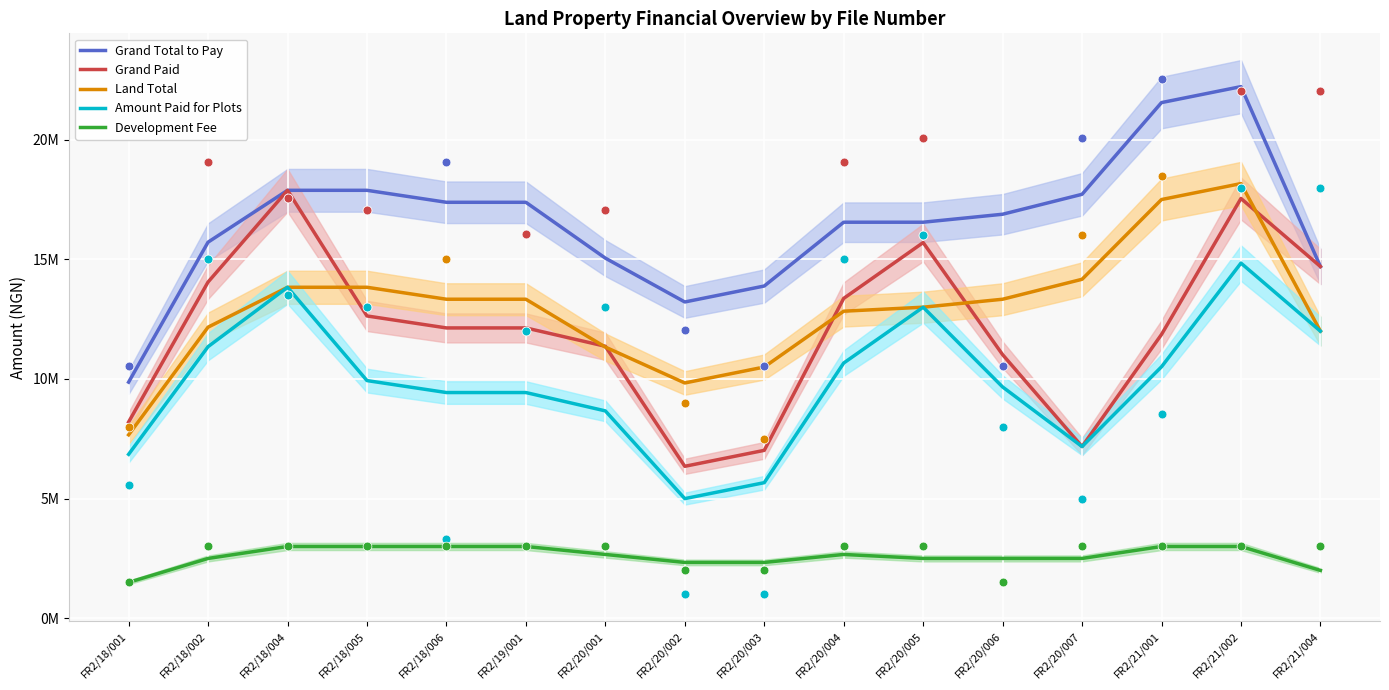

What is the total value across all series at FR2/20/007?

48738000.0